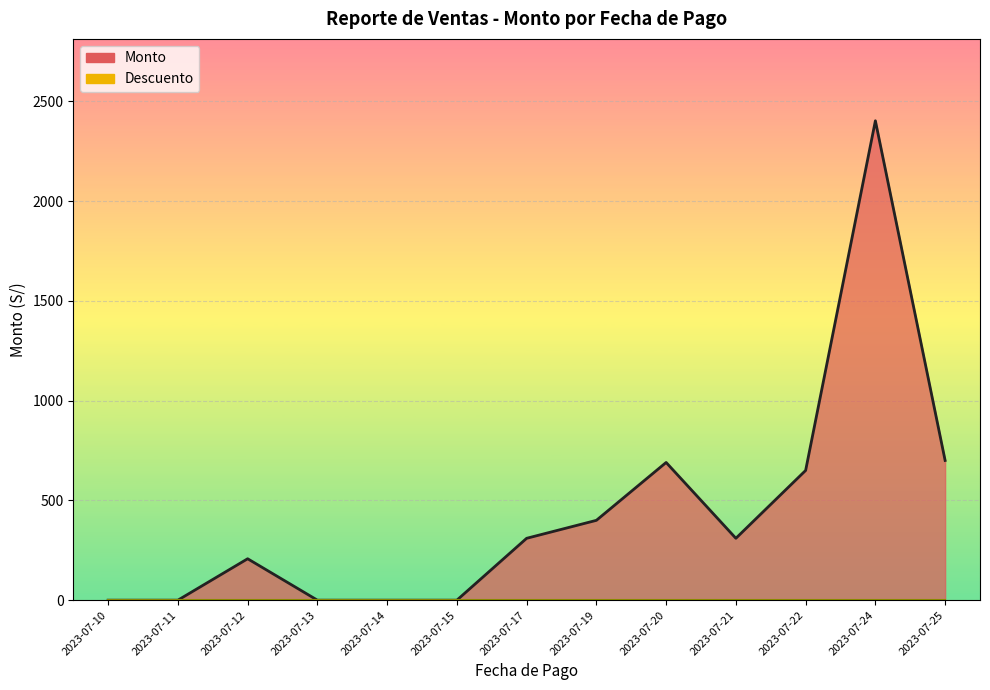

How many lines are shown in the chart?

2